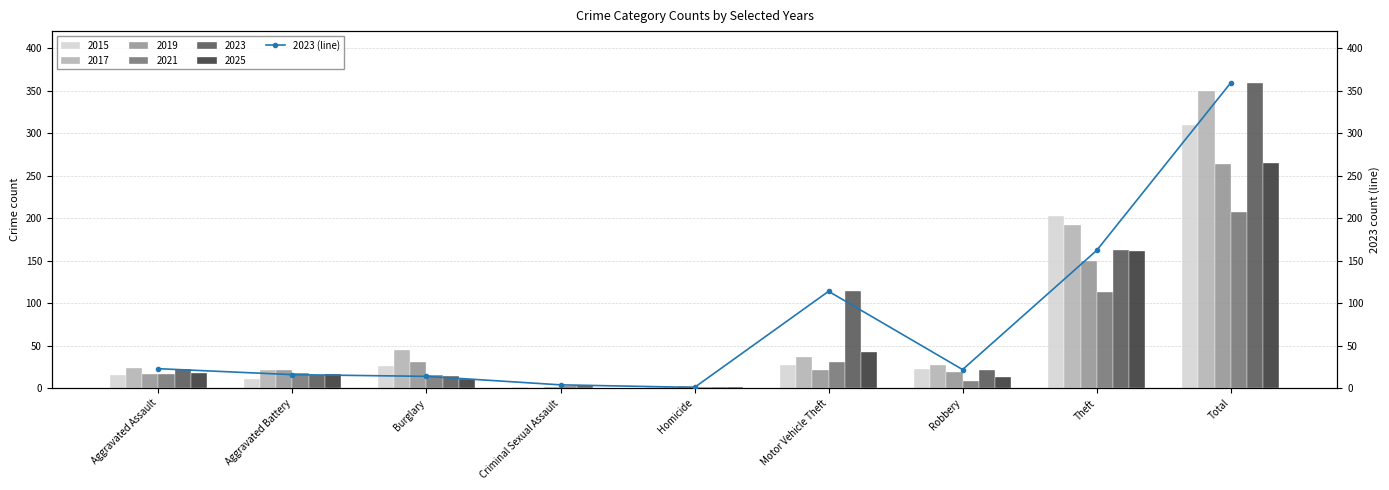

Which label corresponds to the largest value in the chart?

Total